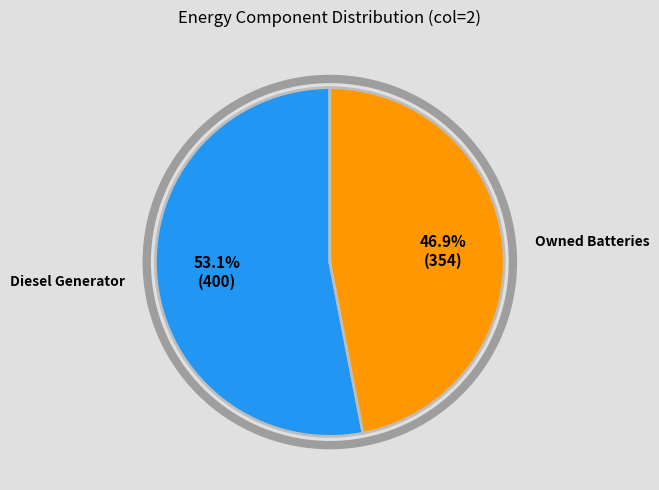

Is there any slice that represents more than half of the pie?

Yes